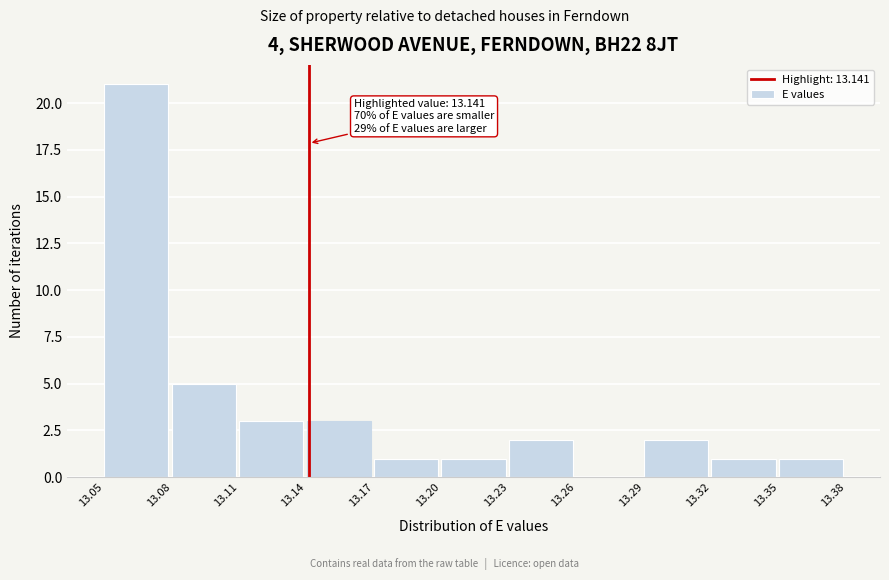

Which range on the x-axis has the tallest bar?

13.05 to 13.08